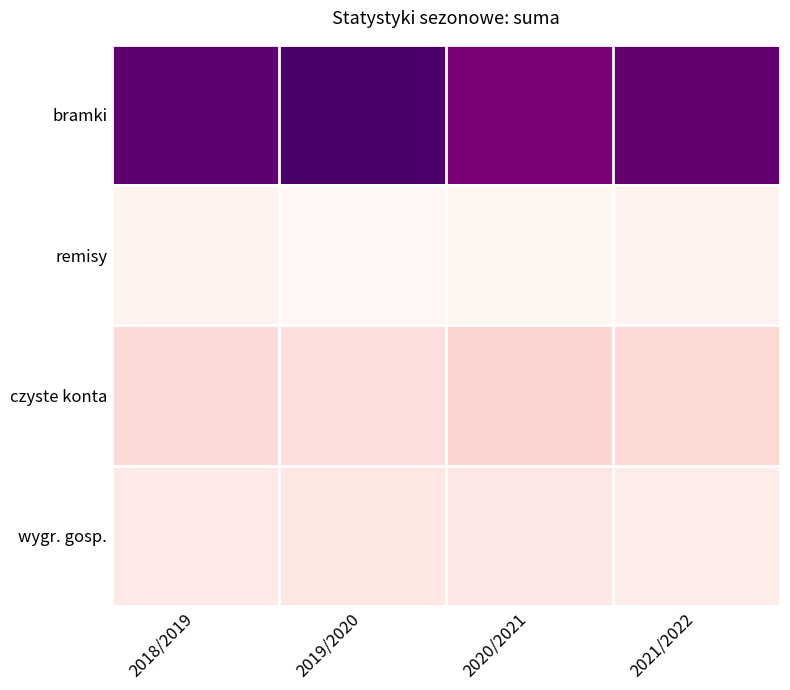

Reading right to left, list all the values displayed in this chart.

bramki: 2021/2022=760	2020/2021=713	2019/2020=810	2018/2019=766
remisy: 2021/2022=90	2020/2021=77	2019/2020=71	2018/2019=91
czyste konta: 2021/2022=188	2020/2021=205	2019/2020=165	2018/2019=181
wygr. gosp.: 2021/2022=116	2020/2021=132	2019/2020=136	2018/2019=124